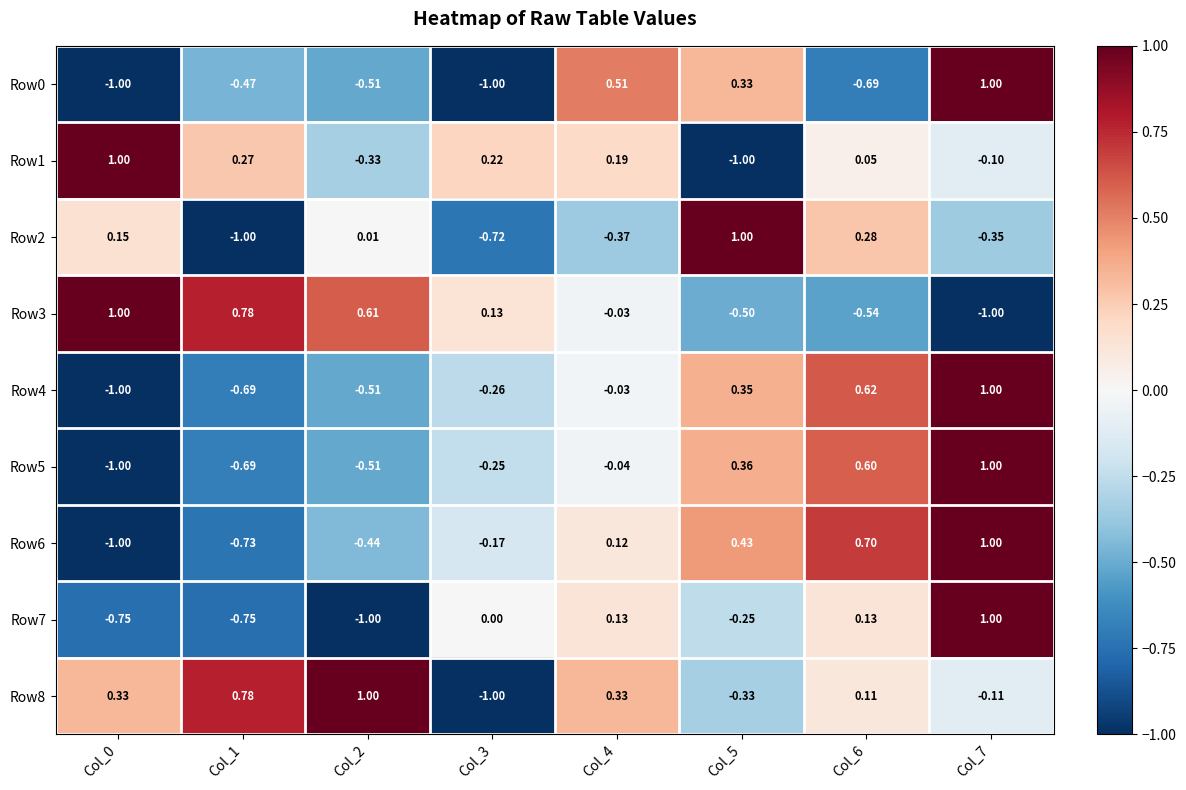

Is the value of Row8 at Col_4 greater than the value of Row2 at Col_5?

No